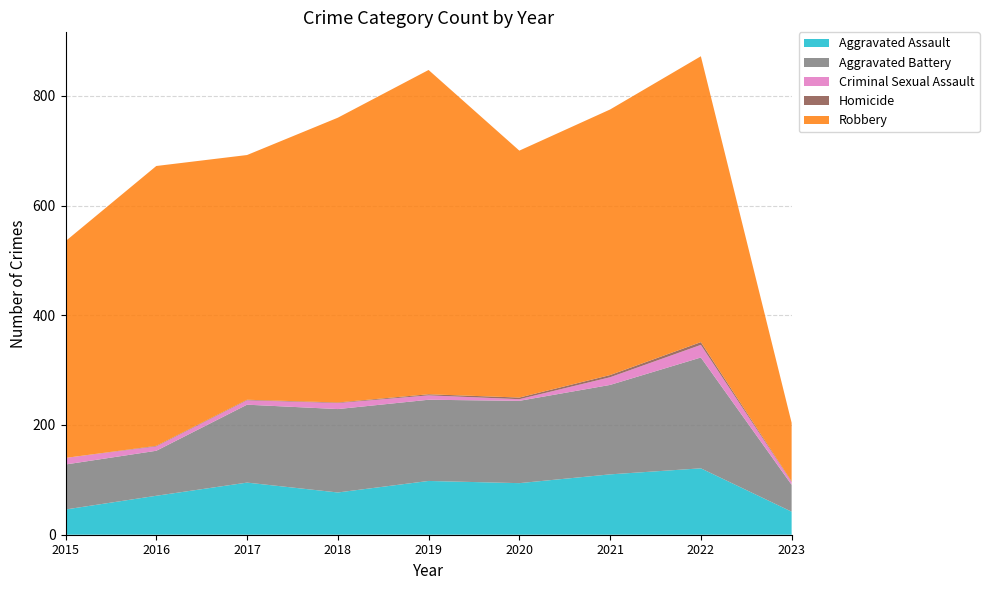

Reading left to right, list all the values displayed in this chart.

Aggravated Assault: 2015=46	2016=71	2017=95	2018=77	2019=98	2020=94	2021=110	2022=121	2023=42
Aggravated Battery: 2015=82	2016=82	2017=142	2018=152	2019=148	2020=150	2021=163	2022=202	2023=49
Criminal Sexual Assault: 2015=12	2016=8	2017=8	2018=11	2019=8	2020=3	2021=14	2022=23	2023=5
Homicide: 2015=0	2016=1	2017=1	2018=1	2019=2	2020=3	2021=4	2022=5	2023=1
Robbery: 2015=395	2016=510	2017=446	2018=519	2019=591	2020=450	2021=484	2022=521	2023=107